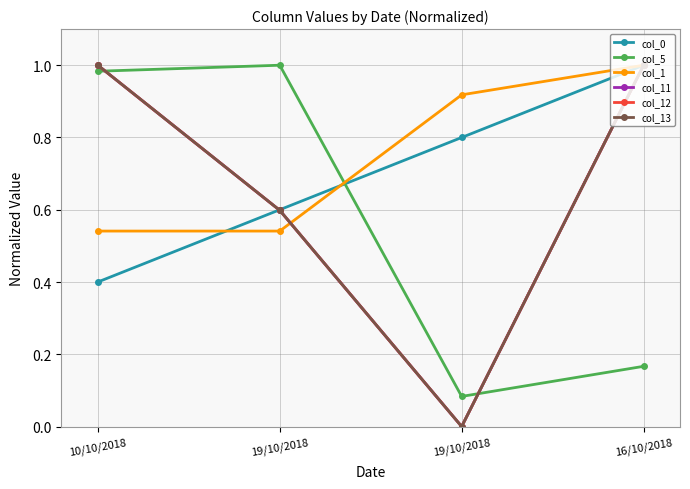

True or false: col_5 has more than 2 interior local peaks.

False